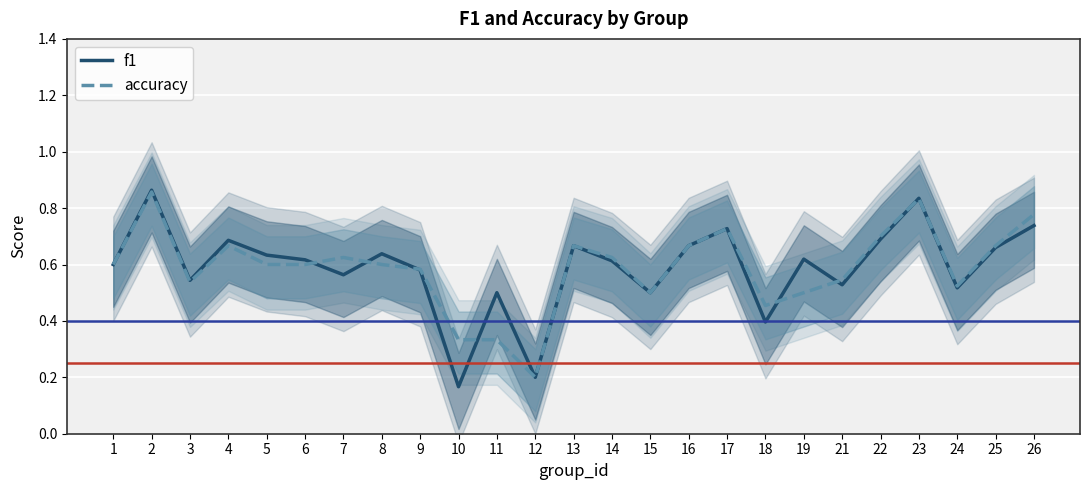

Which series changed the most between 7 and 12?

accuracy